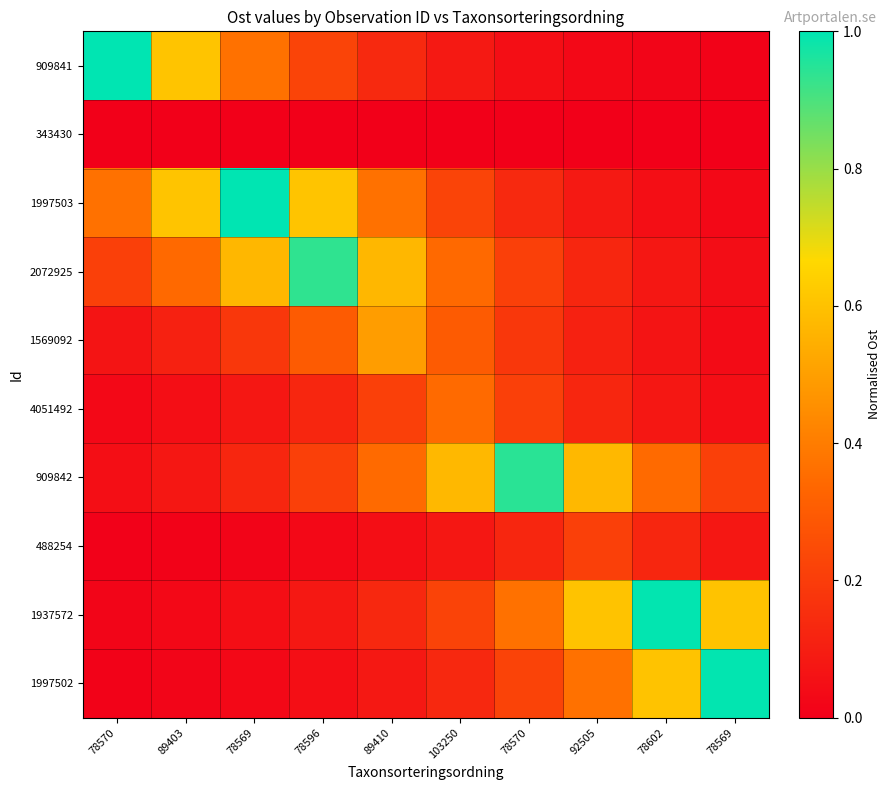

Reading left to right, extract all data points from this chart.

909841: 78570=1.0	89403=0.6	78569=0.4	78596=0.2	89410=0.1	103250=0.1	78570=0.0	92505=0.0	78602=0.0	78569=0.0
343430: 78570=0.0	89403=0.0	78569=0.0	78596=0.0	89410=0.0	103250=0.0	78570=0.0	92505=0.0	78602=0.0	78569=0.0
1997503: 78570=0.4	89403=0.6	78569=1.0	78596=0.6	89410=0.4	103250=0.2	78570=0.1	92505=0.1	78602=0.0	78569=0.0
2072925: 78570=0.2	89403=0.3	78569=0.6	78596=0.9	89410=0.6	103250=0.3	78570=0.2	92505=0.1	78602=0.1	78569=0.0
1569092: 78570=0.1	89403=0.1	78569=0.2	78596=0.3	89410=0.5	103250=0.3	78570=0.2	92505=0.1	78602=0.1	78569=0.0
4051492: 78570=0.0	89403=0.0	78569=0.1	78596=0.1	89410=0.2	103250=0.3	78570=0.2	92505=0.1	78602=0.1	78569=0.0
909842: 78570=0.0	89403=0.1	78569=0.1	78596=0.2	89410=0.3	103250=0.6	78570=0.9	92505=0.6	78602=0.3	78569=0.2
488254: 78570=0.0	89403=0.0	78569=0.0	78596=0.0	89410=0.0	103250=0.1	78570=0.1	92505=0.2	78602=0.1	78569=0.1
1937572: 78570=0.0	89403=0.0	78569=0.0	78596=0.1	89410=0.1	103250=0.2	78570=0.4	92505=0.6	78602=1.0	78569=0.6
1997502: 78570=0.0	89403=0.0	78569=0.0	78596=0.0	89410=0.1	103250=0.1	78570=0.2	92505=0.4	78602=0.6	78569=1.0